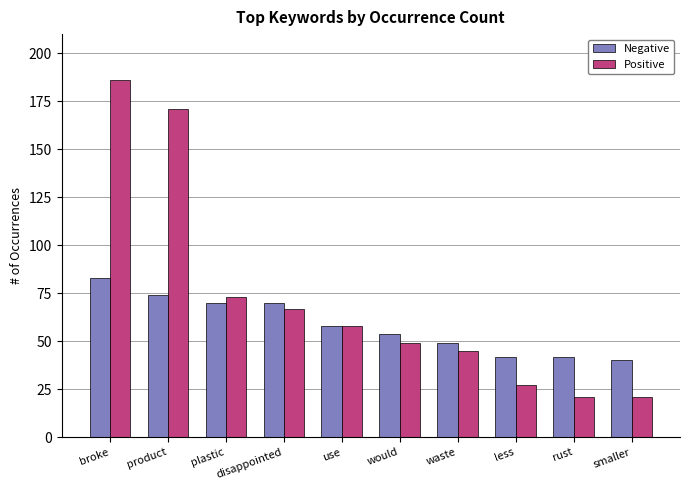

What are all the series names shown in the legend?

Negative, Positive